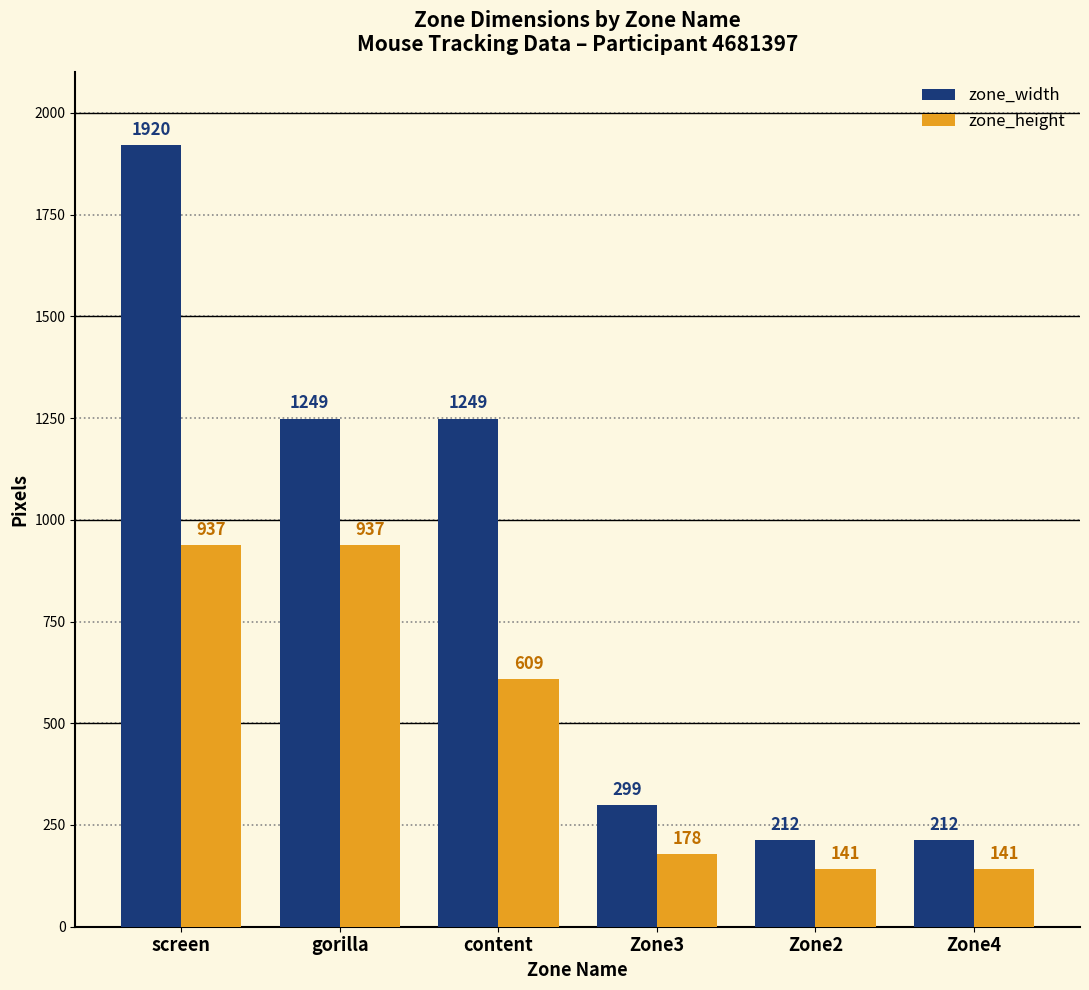

Reading left to right, extract all data points from this chart.

zone_width: screen=1920	gorilla=1249	content=1249	Zone3=299	Zone2=212	Zone4=212
zone_height: screen=937	gorilla=937	content=609	Zone3=178	Zone2=141	Zone4=141